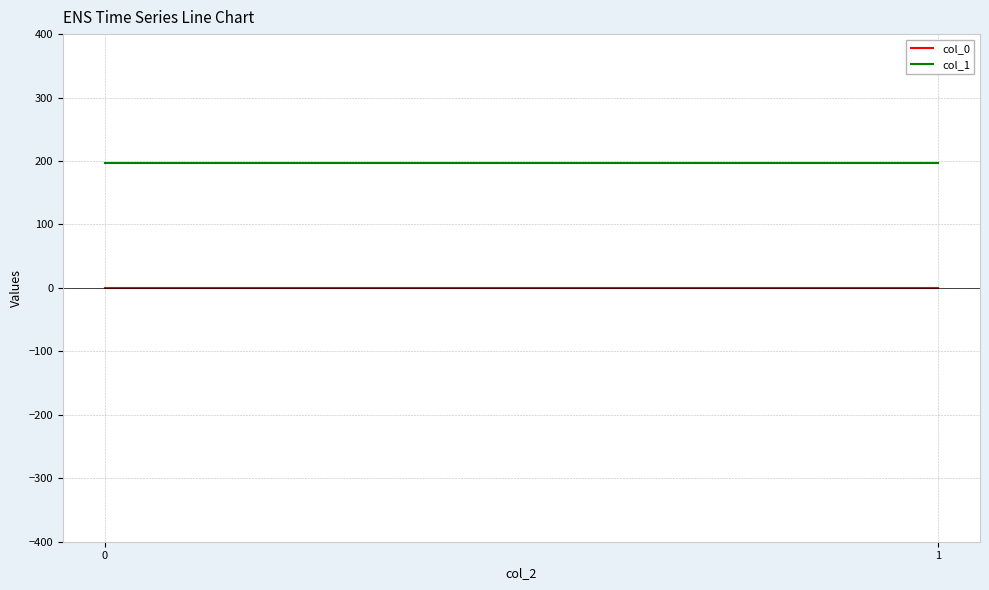

Which series changed the most between 0 and 1?

col_0